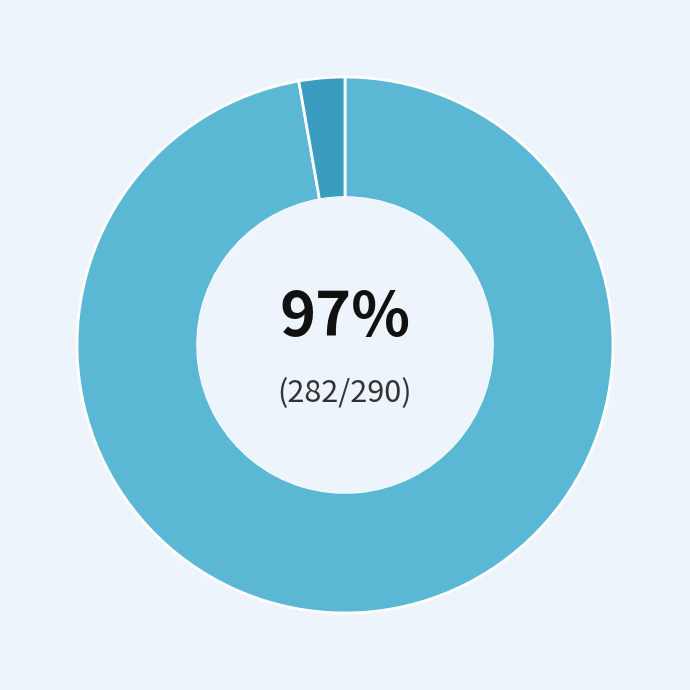

To the nearest percent, what is the average slice percentage?

50%